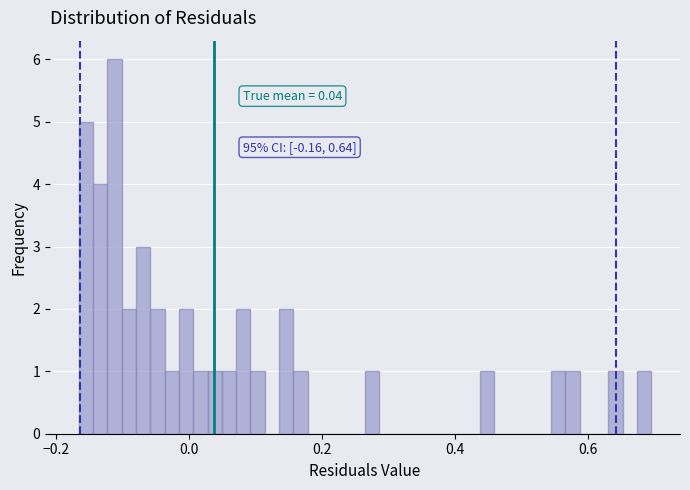

Read against the x-axis, roughly where is the centre of the tallest bar?

-0.12